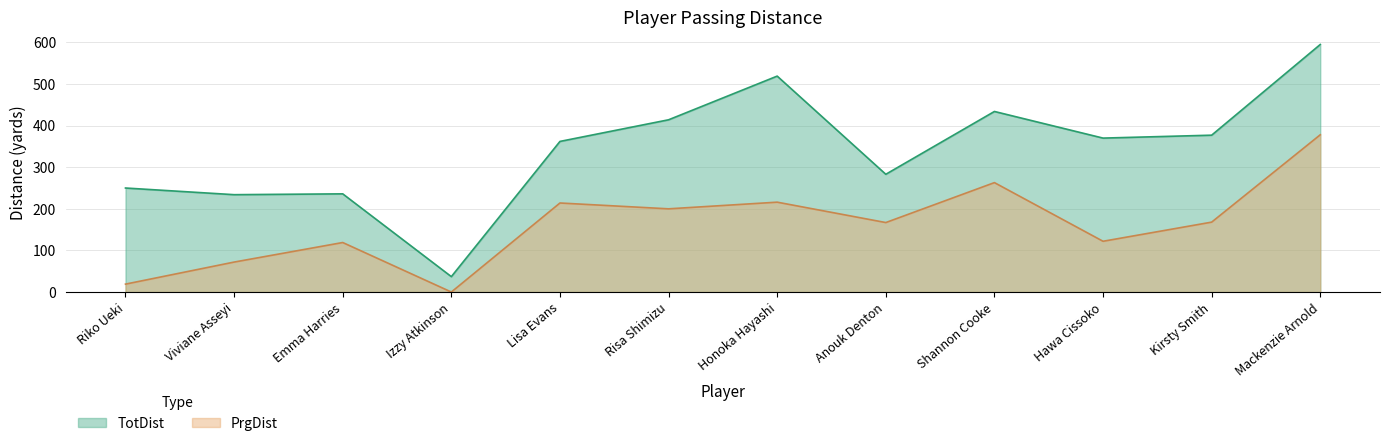

What is the sum of all PrgDist values?

1938